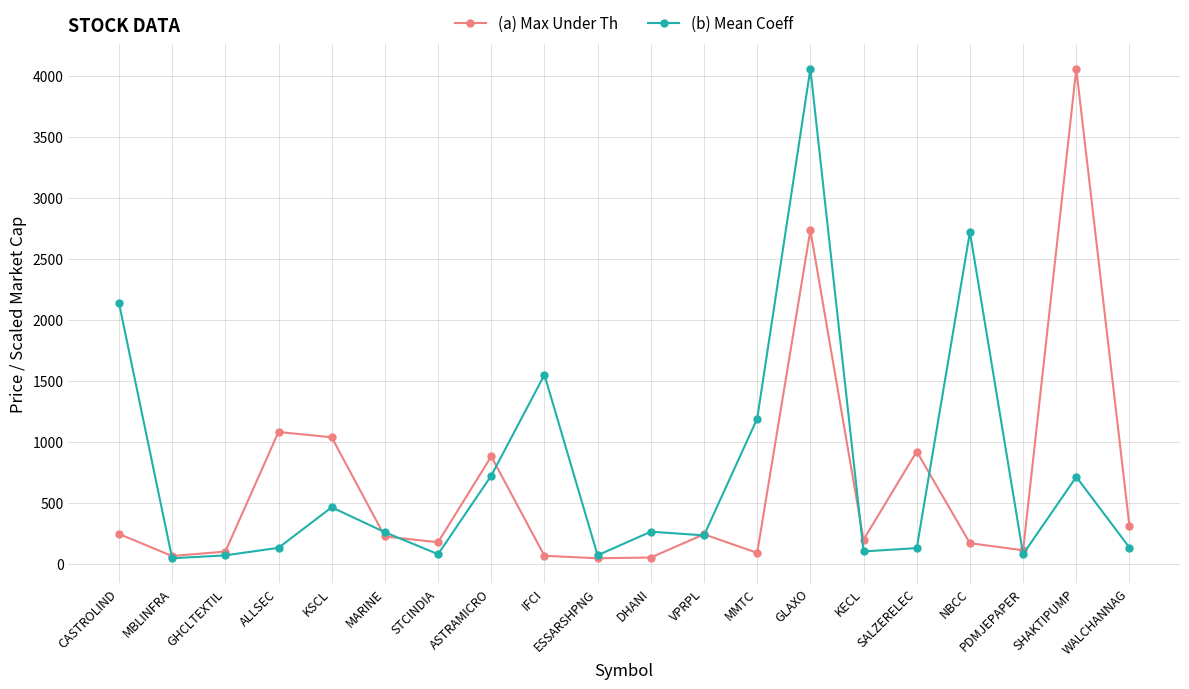

Between ESSARSHPNG and MMTC, which series saw the biggest shift?

(b) Mean Coeff